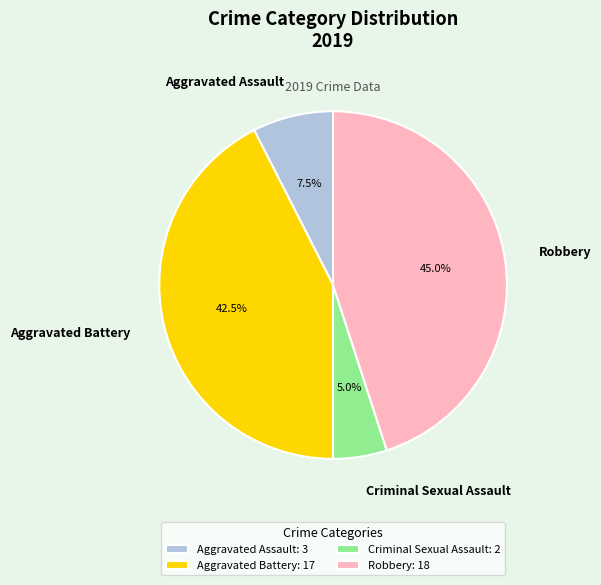

How many slices are in this pie chart?

4